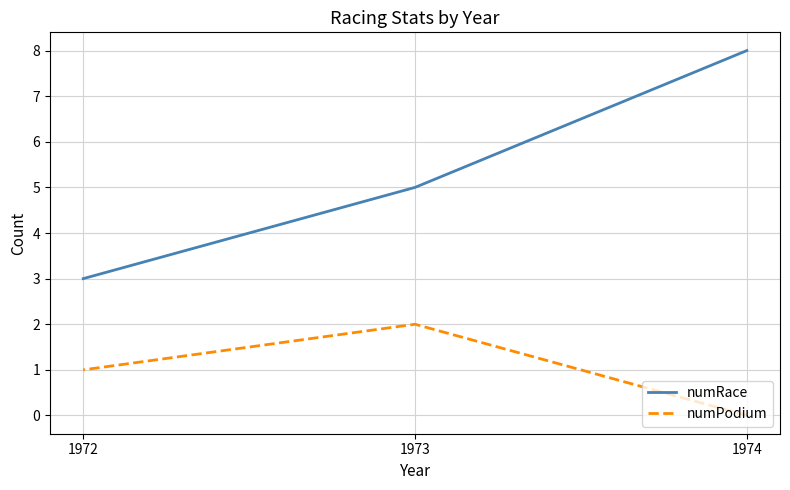

Rank the categories by numRace value from lowest to highest.

1972, 1973, 1974